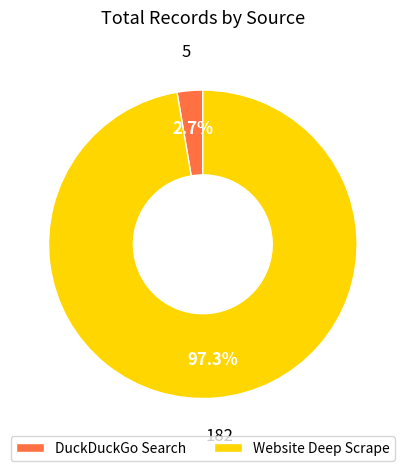

True or false: DuckDuckGo Search accounts for 3% of the total.

True